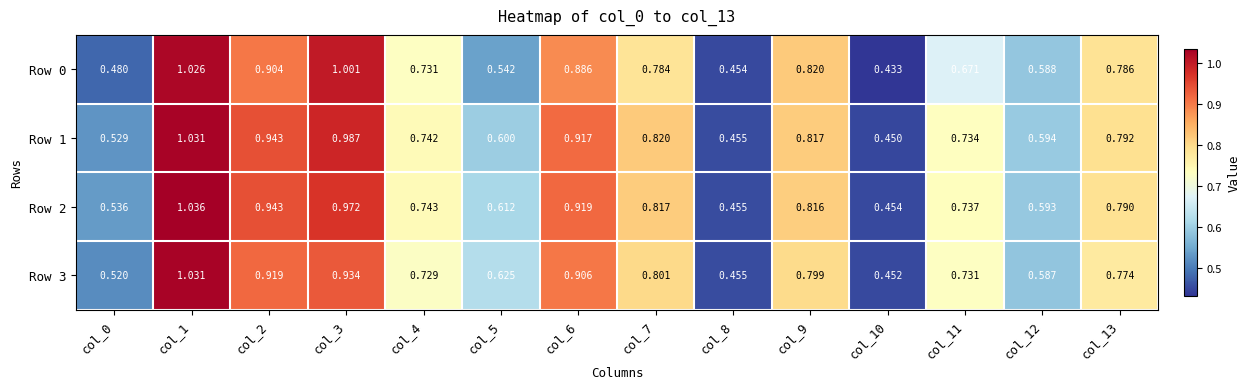

Is the value of Row 0 at col_8 greater than the value of Row 3 at col_10?

Yes